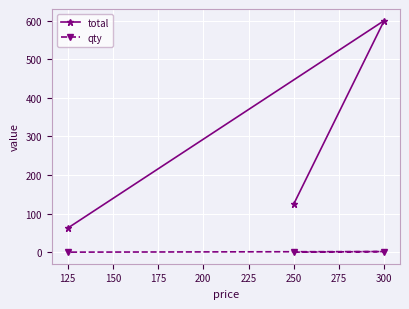

Is it true that total equals 83.6 at 125?

False